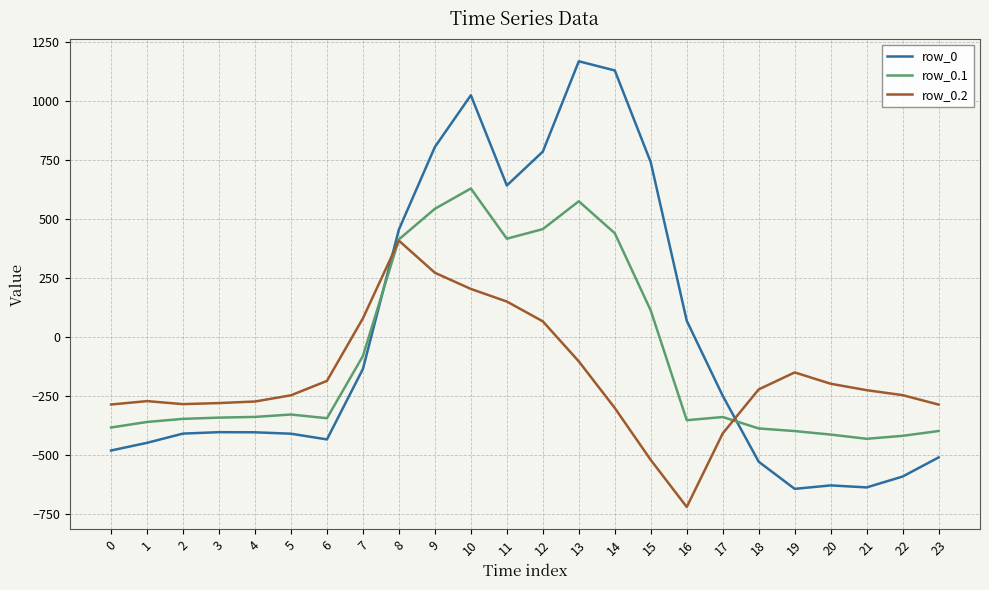

What is the lowest value of the row_0.2 series?

-721.2